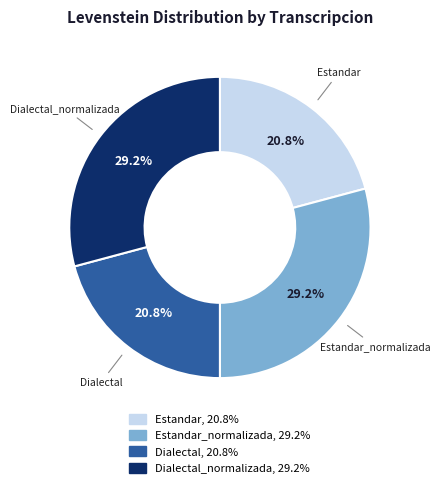

How many slices are in this pie chart?

4